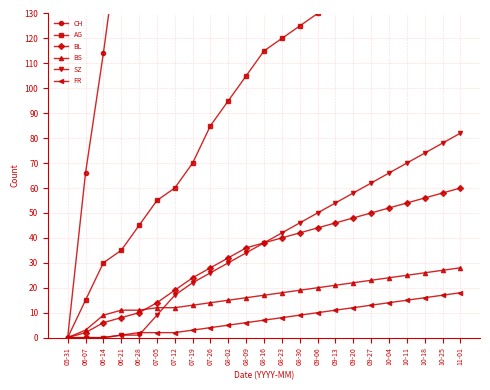

Reading left to right, list all the values displayed in this chart.

CH: 0	66	114	167	215	260	290	340	410	490	560	620	680	730	790	850	910	970	1040	1110	1180	1250	1320
AG: 0	15	30	35	45	55	60	70	85	95	105	115	120	125	130	135	138	140	142	145	148	150	152
BL: 0	2	6	8	10	14	19	24	28	32	36	38	40	42	44	46	48	50	52	54	56	58	60
BS: 0	3	9	11	11	12	12	13	14	15	16	17	18	19	20	21	22	23	24	25	26	27	28
SZ: 0	0	0	1	1	9	17	22	26	30	34	38	42	46	50	54	58	62	66	70	74	78	82
FR: 0	0	0	1	2	2	2	3	4	5	6	7	8	9	10	11	12	13	14	15	16	17	18